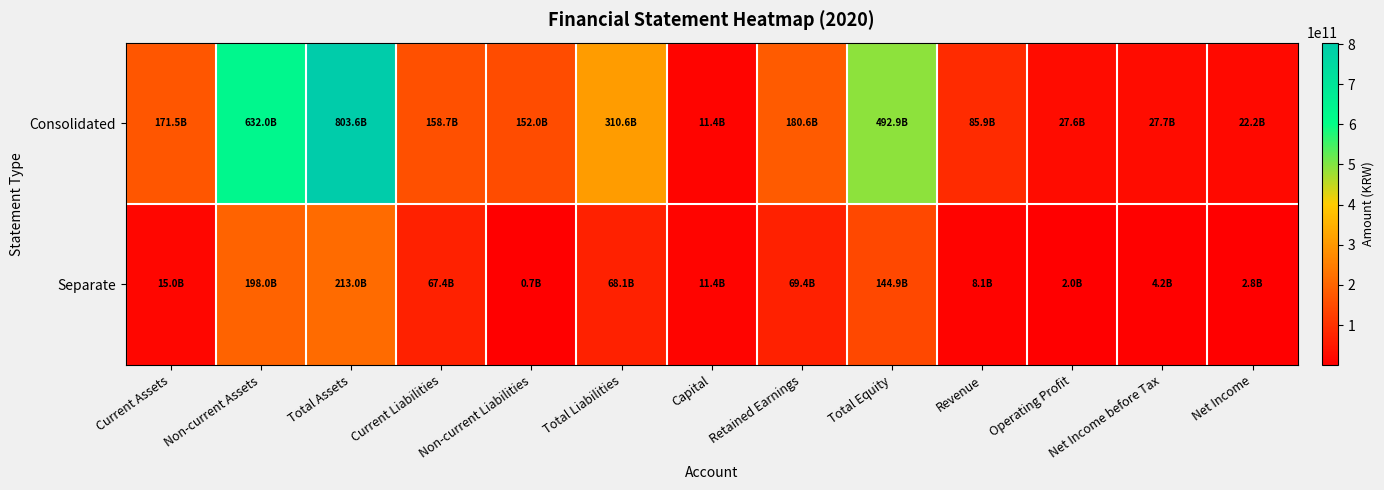

At which category is the sum across all series the highest?

Total Assets